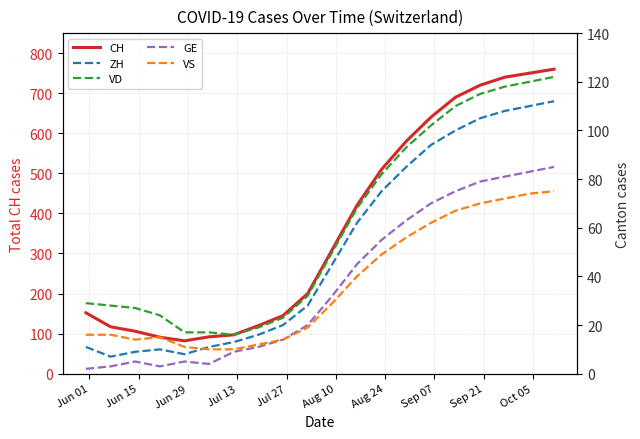

What is the lowest value of the CH series?

82